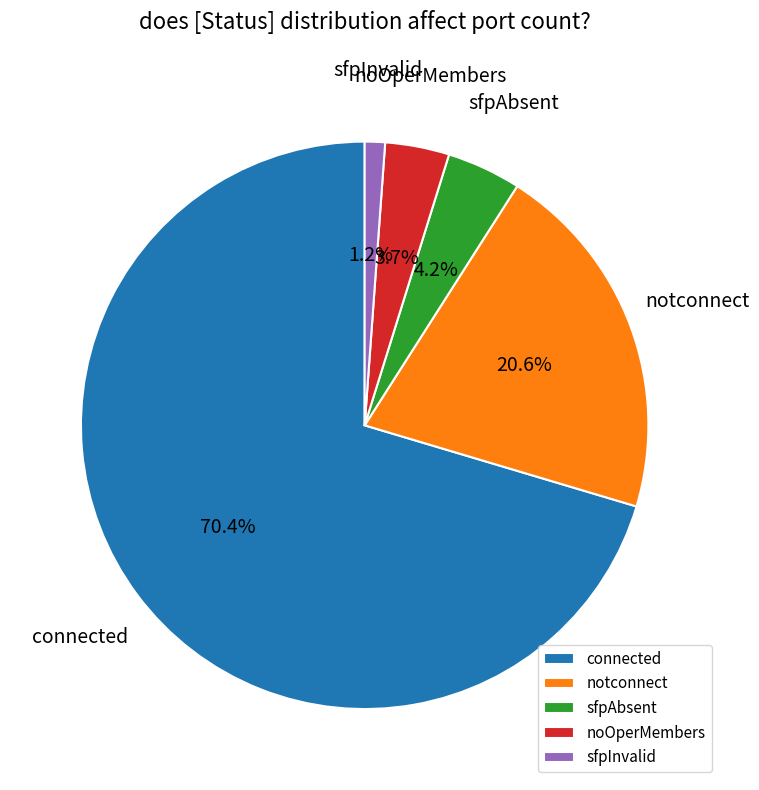

To the nearest percent, what is the combined percentage of connected and noOperMembers?

74%